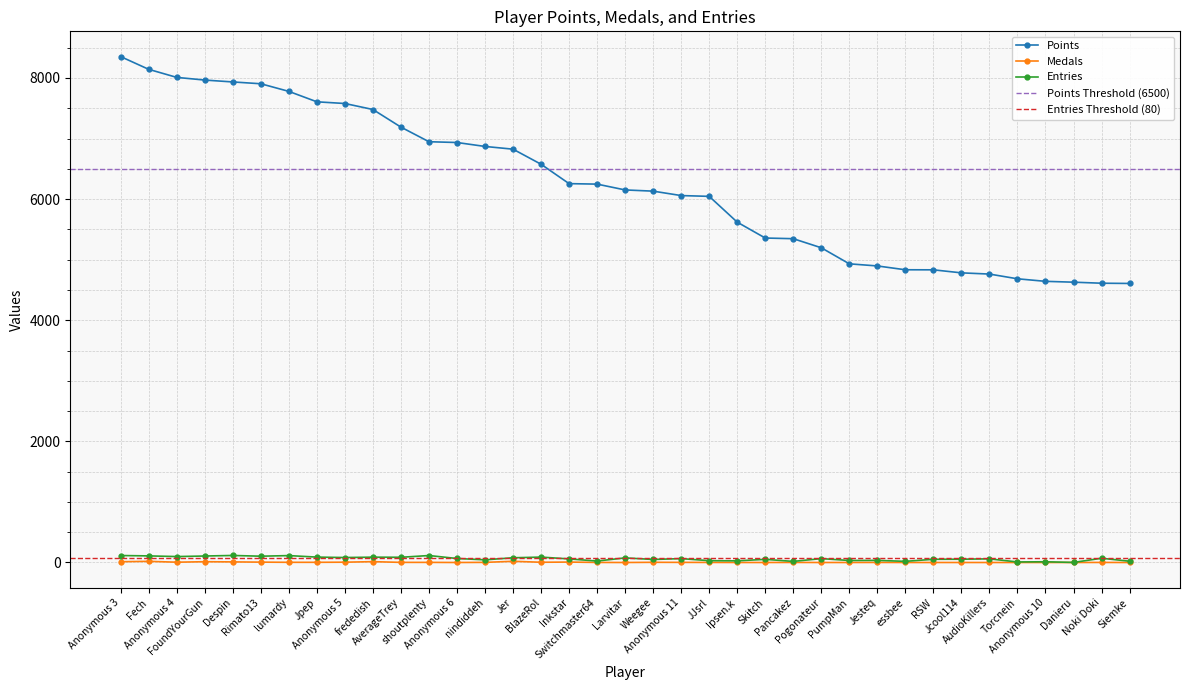

True or false: Points and Entries cross at least once.

False